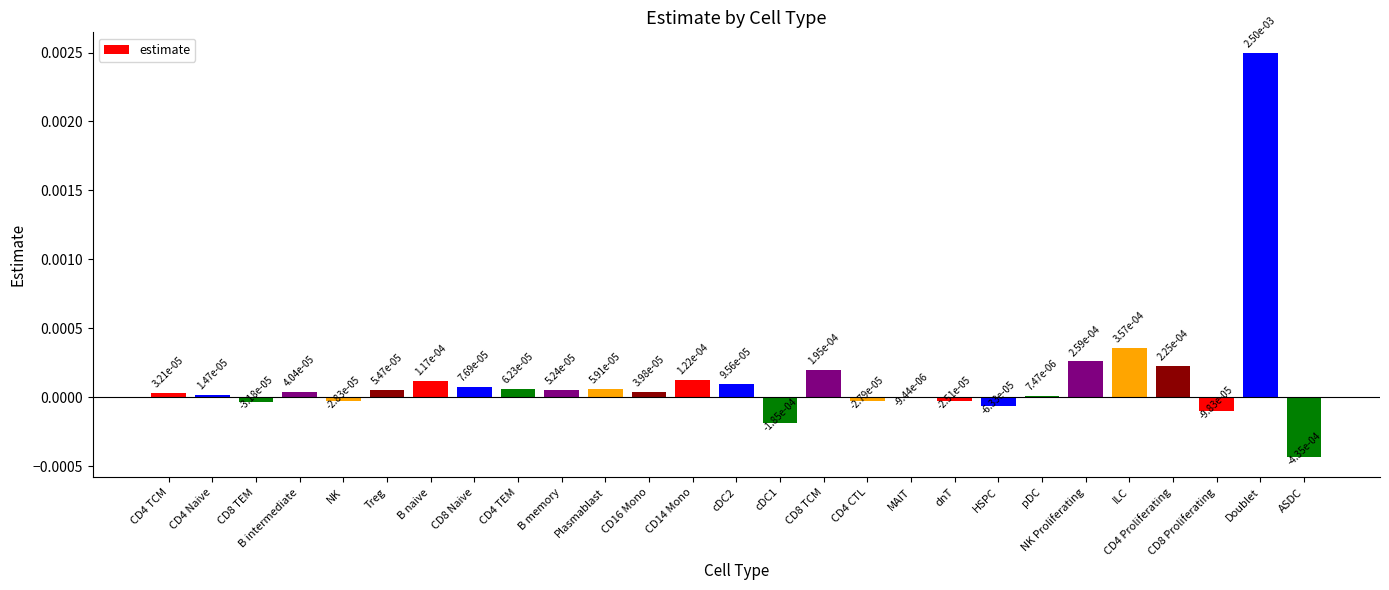

Are the bars grouped side by side (vs. stacked)?

No